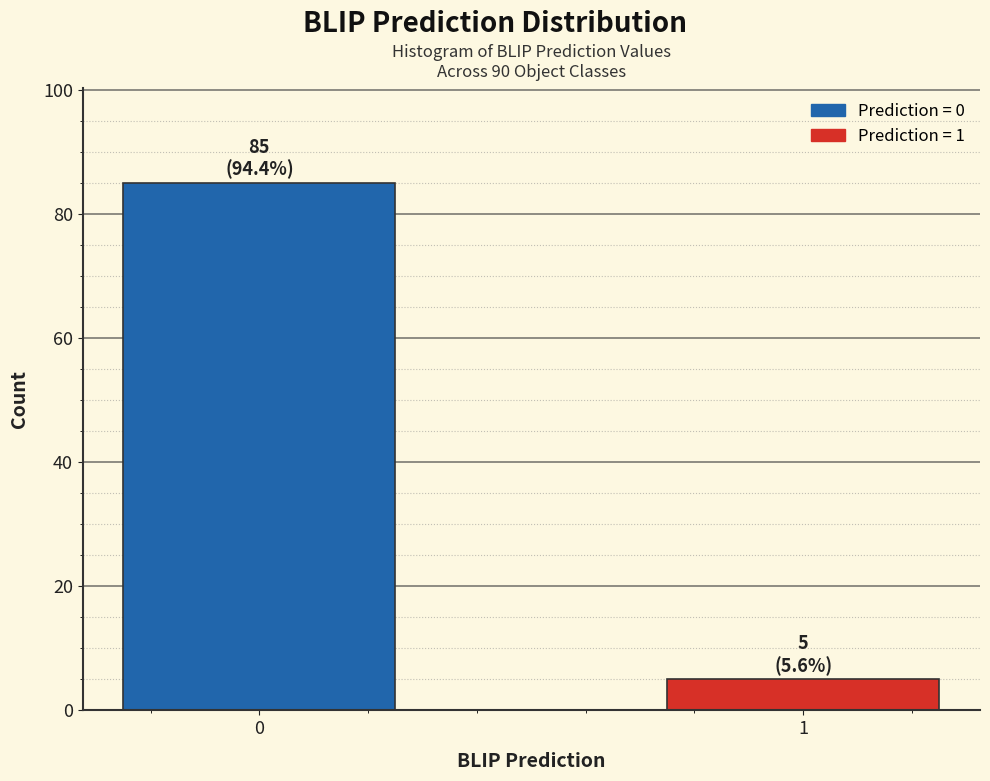

Reading left to right, list all the values displayed in this chart.

0=85	1=5